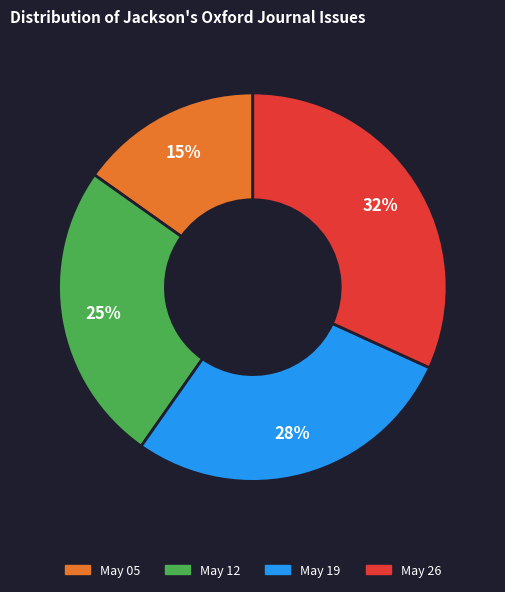

To the nearest percent, what is the difference between the largest and smallest slice percentages?

17%